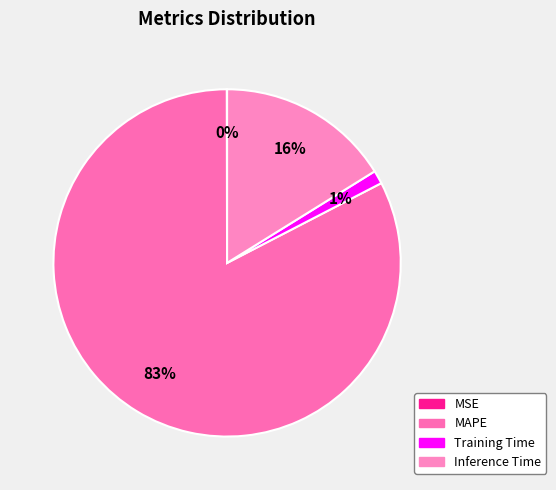

What percentage is NOT represented by MAPE?

17.4%